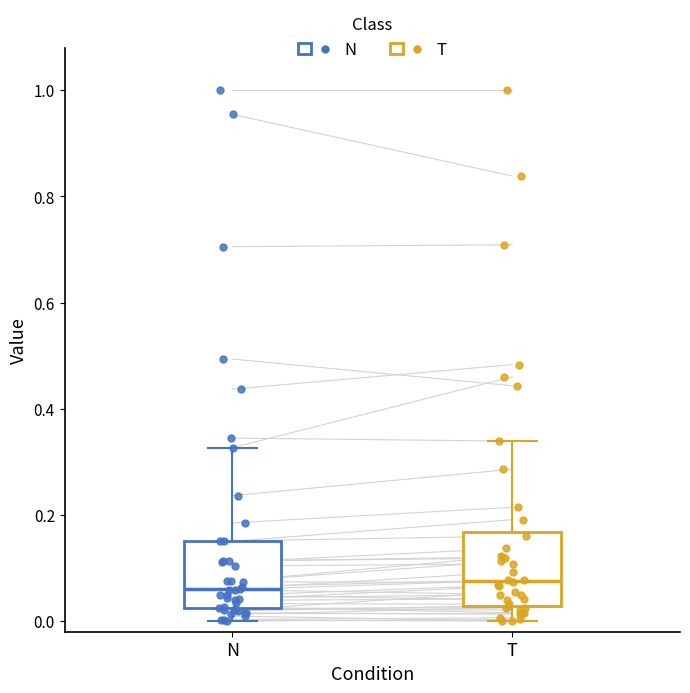

Reading left to right, transcribe this box plot: for each box, give where its median line is, the range the box spans, and where its two whiskers end, as read against the y-axis. The values are not printed on the chart, so give them approximately, as read against the axis.

N: median 0.06, box 0.02 to 0.16, whiskers 0.00 to 0.32
T: median 0.08, box 0.02 to 0.16, whiskers 0.00 to 0.34